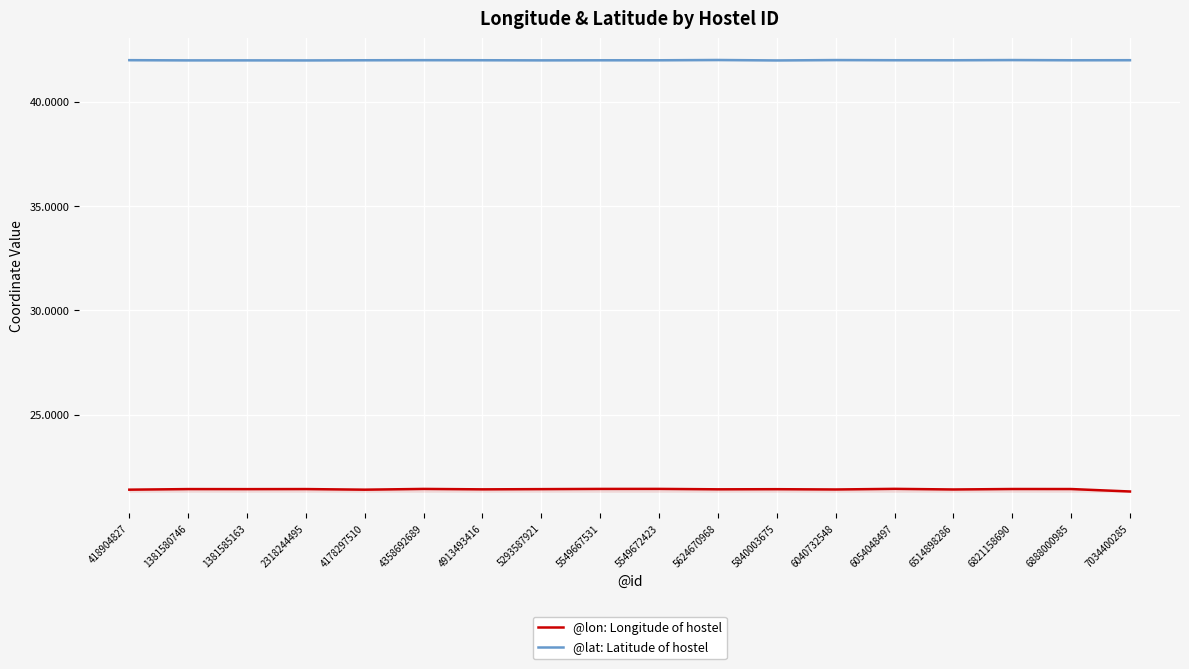

What is the spread (max minus min) of values at 6821158690?

20.6